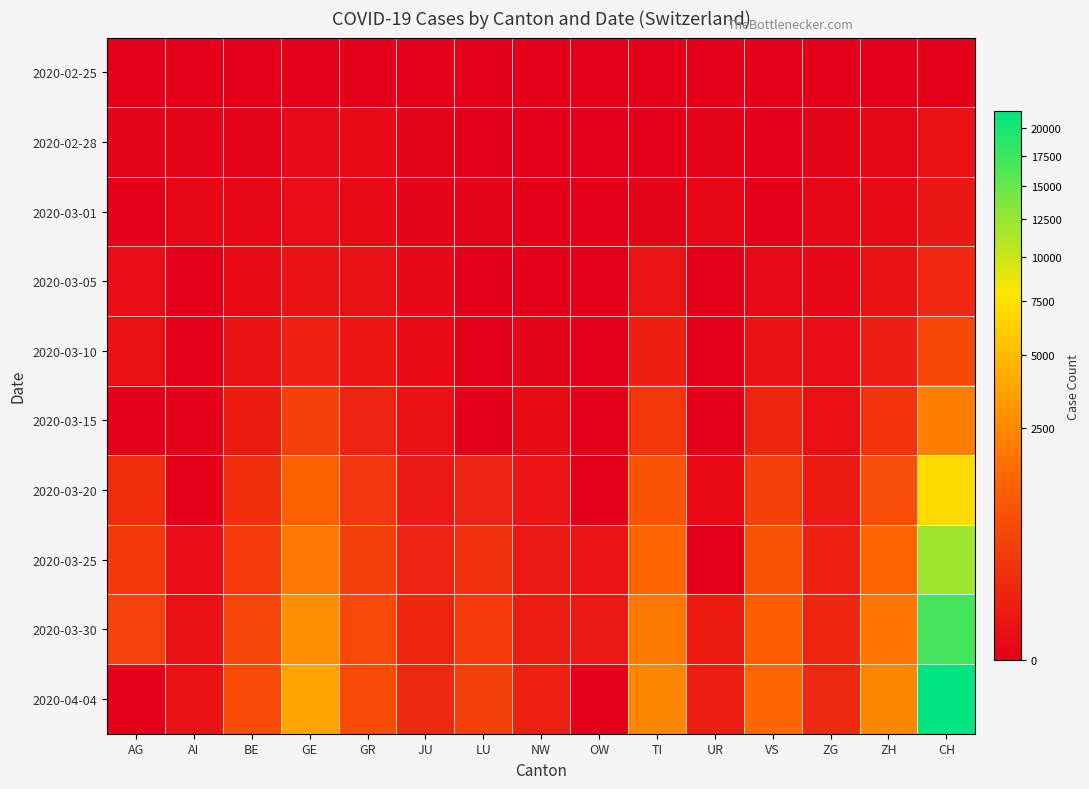

Rank the series by their maximum value, from lowest to highest.

2020-02-25, 2020-02-28, 2020-03-01, 2020-03-05, 2020-03-10, 2020-03-15, 2020-03-20, 2020-03-25, 2020-03-30, 2020-04-04